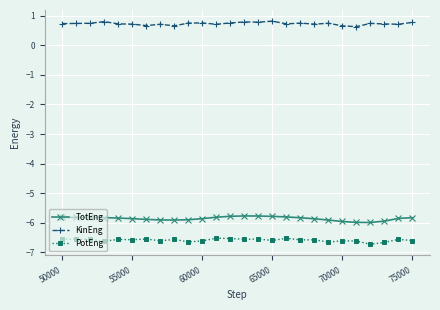

What is the highest value of the KinEng series?

0.8